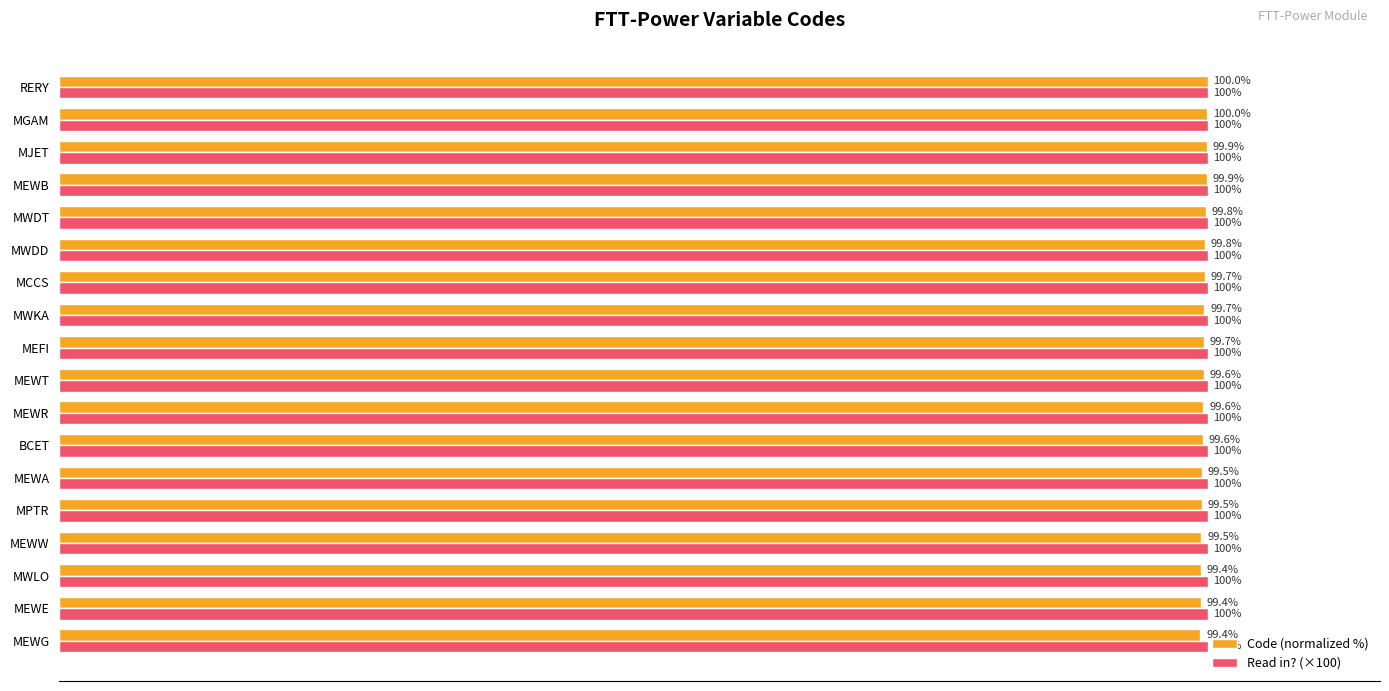

Rank the series by their average value, from lowest to highest.

Code (normalized %), Read in? (×100)